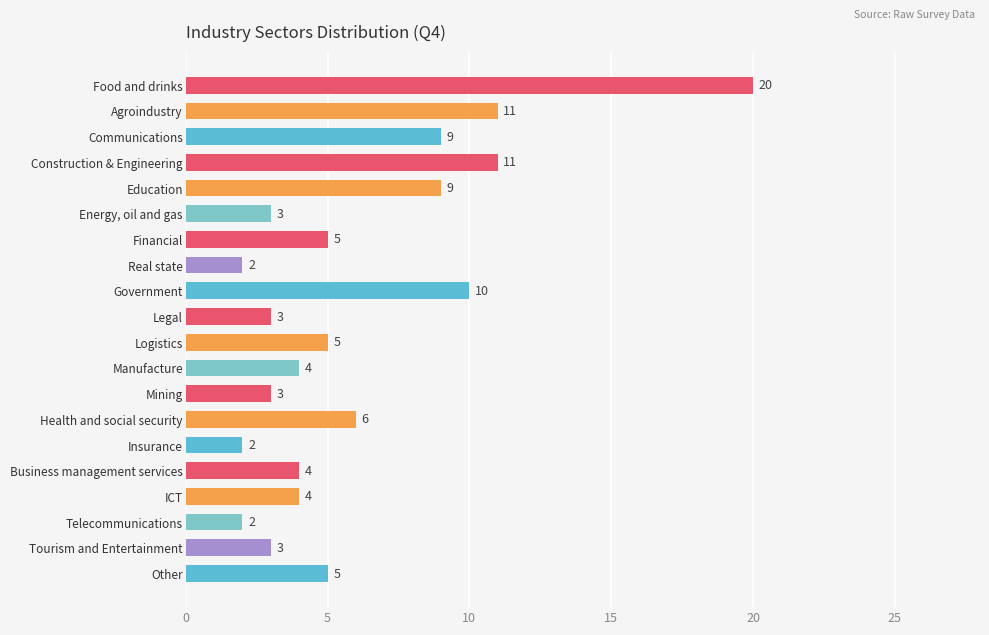

What value does the data have at Government, to the nearest 10?

10